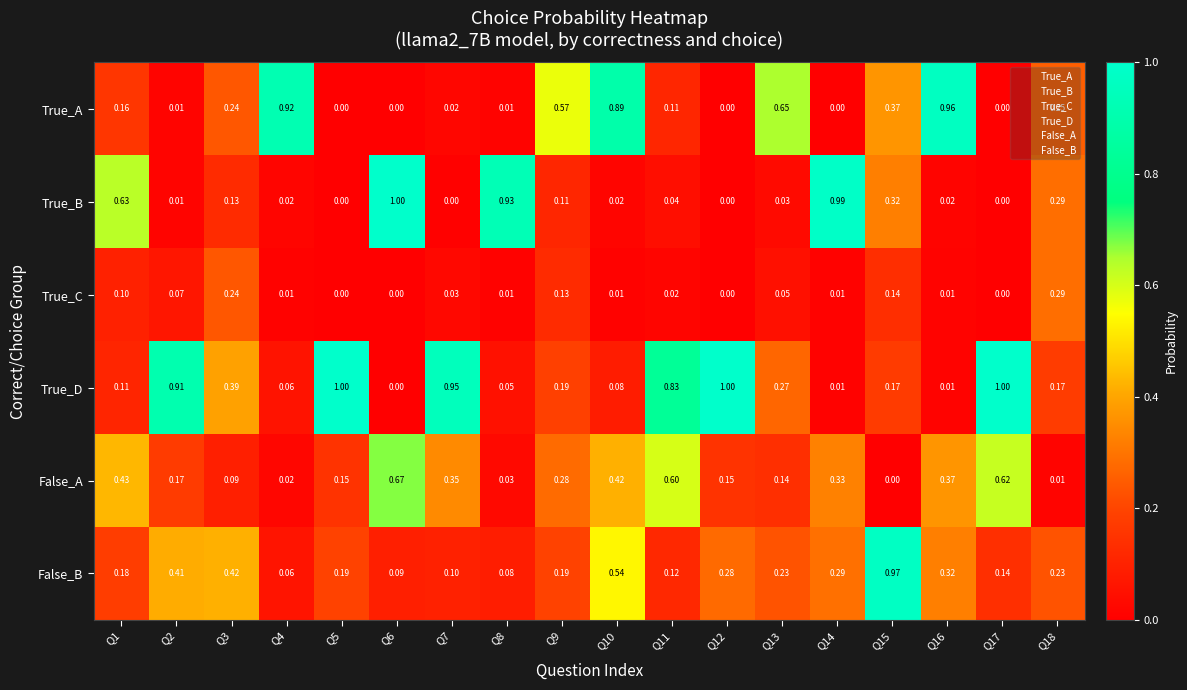

Is the value of True_C at Q1 greater than the value of False_A at Q2?

No